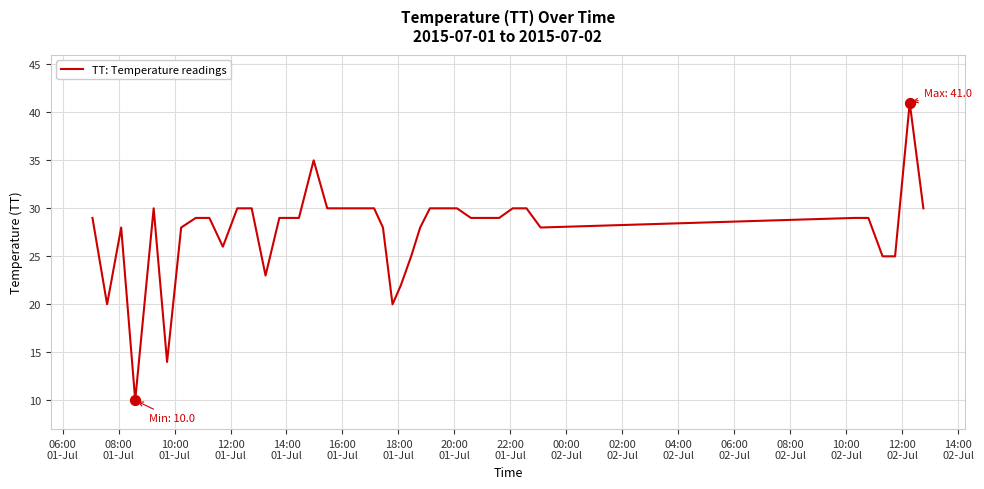

What is the smallest value displayed?

10